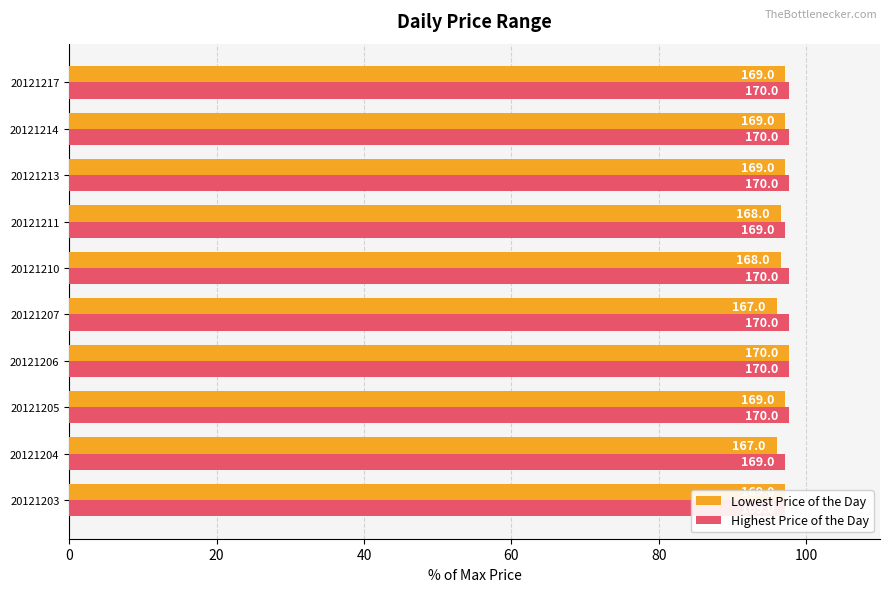

What are all the series names shown in the legend?

Lowest Price of the Day, Highest Price of the Day